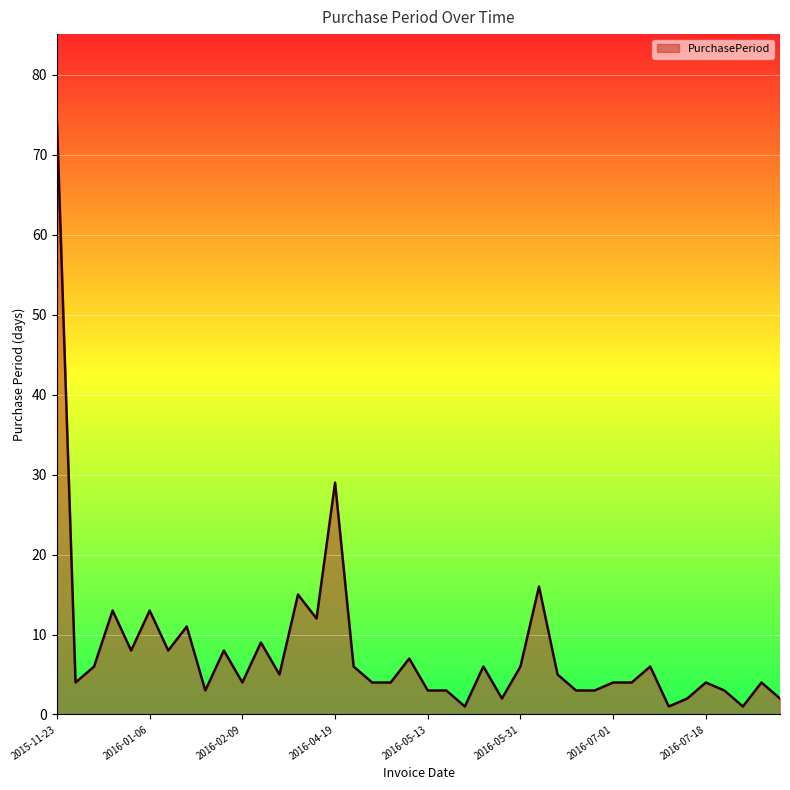

What is the difference between the maximum and minimum values?

73